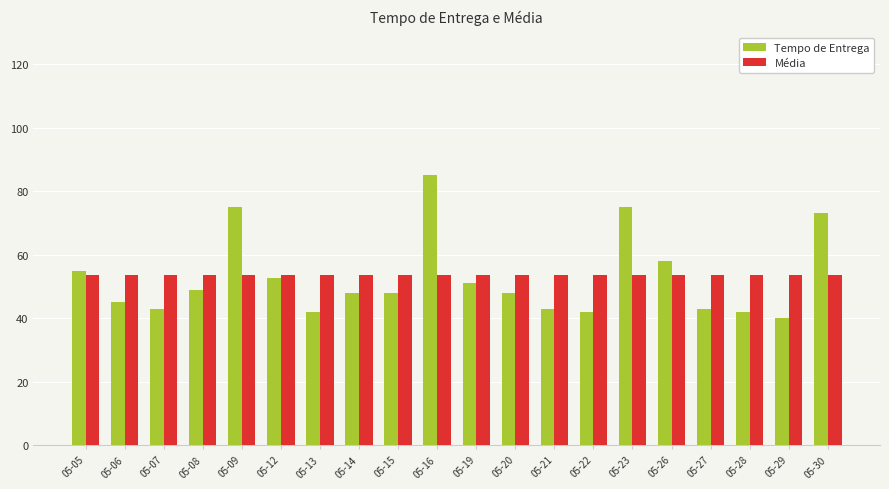

The Média series shows 11.1 at 05-21. True or false?

False